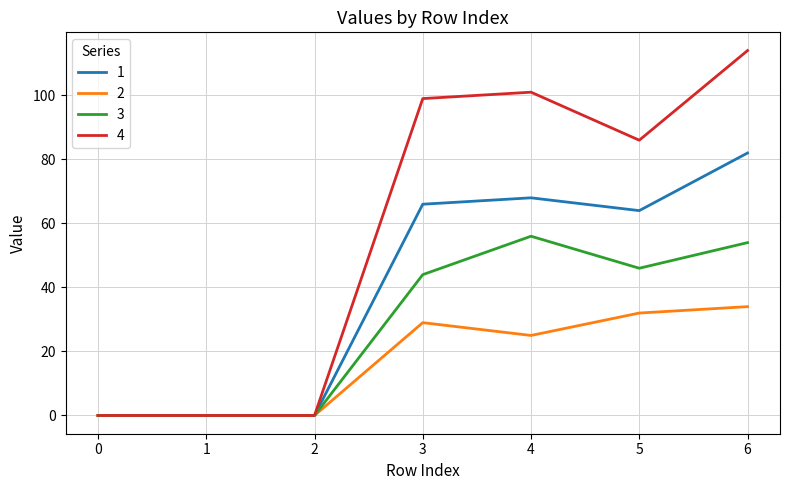

Rank the series by their average value, from highest to lowest.

4, 1, 3, 2